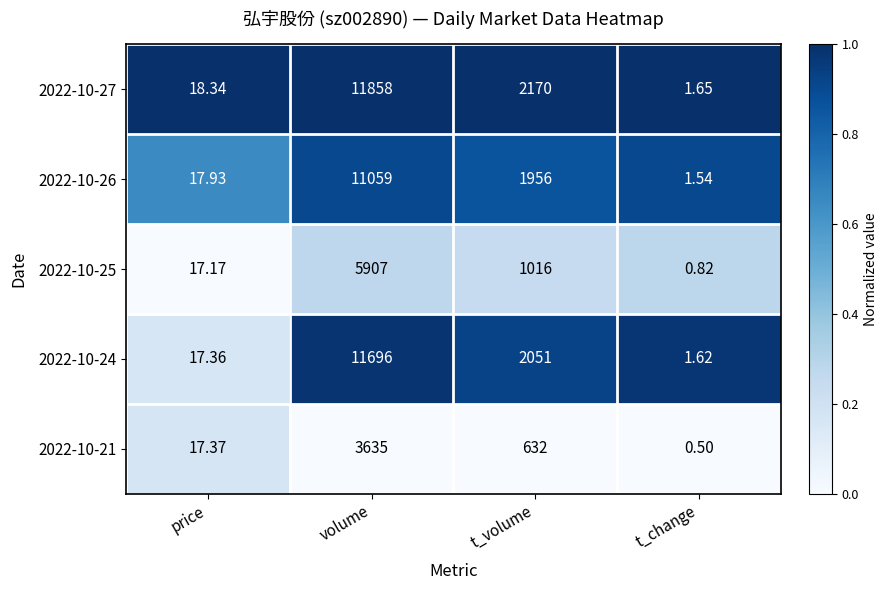

Where does the 2022-10-27 series first go above 2170?

volume